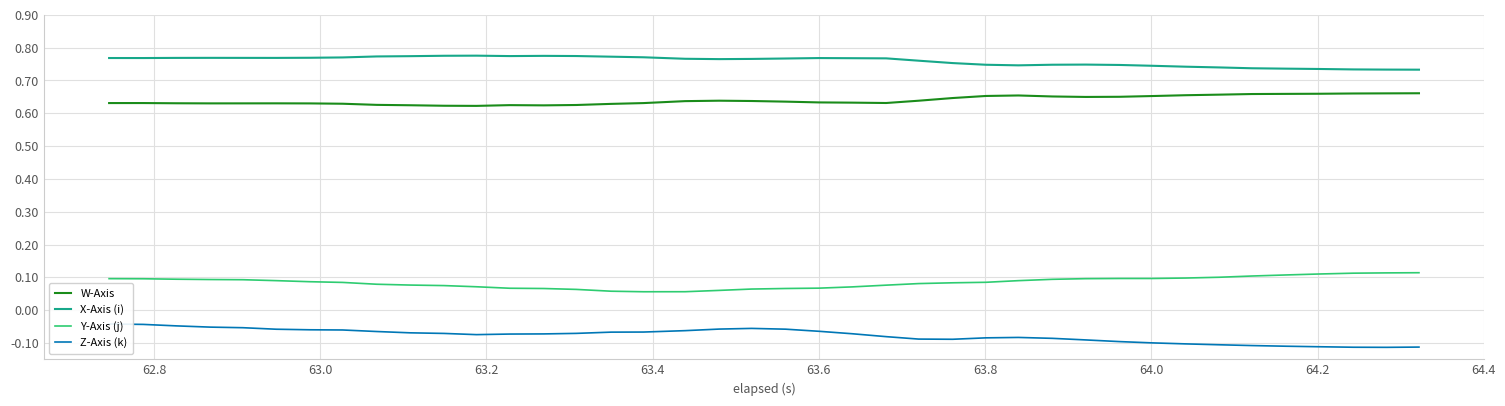

True or false: W-Axis and X-Axis (i) cross at least once.

False